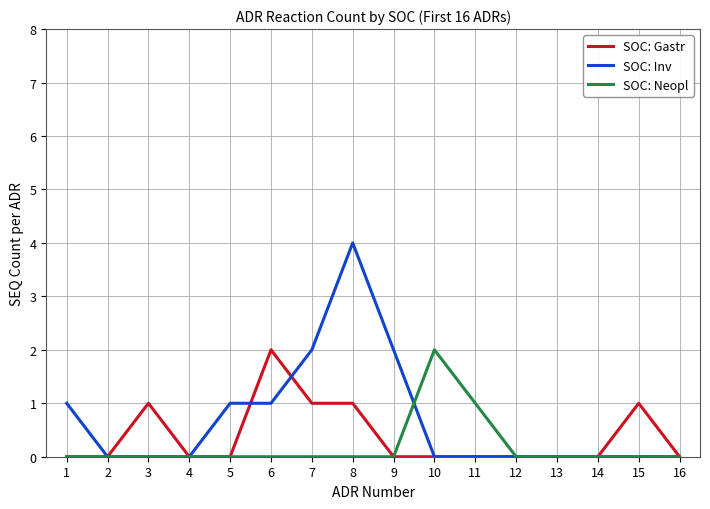

Does the chart have visible grid lines?

Yes